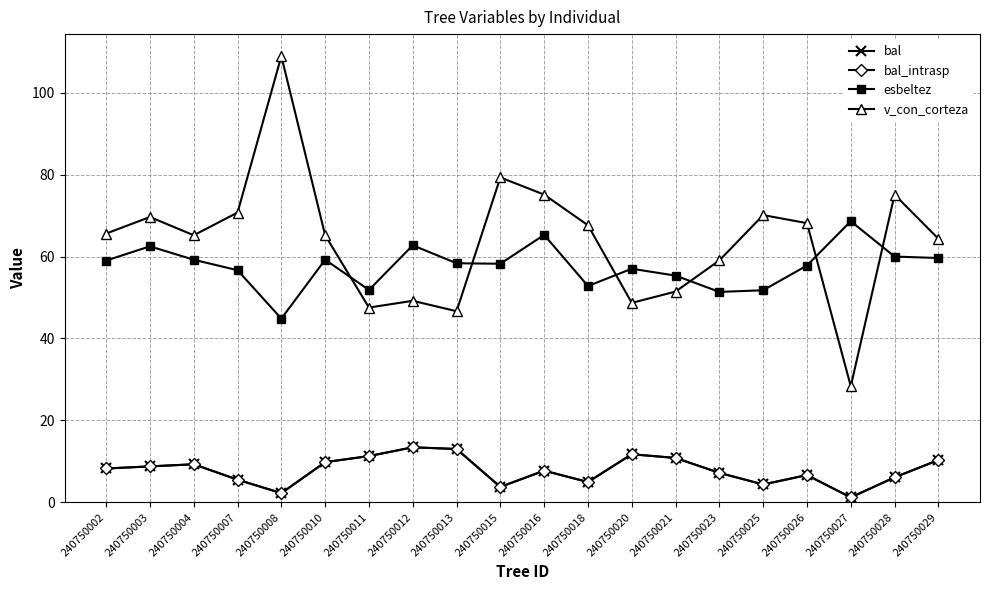

Does the chart have visible grid lines?

Yes